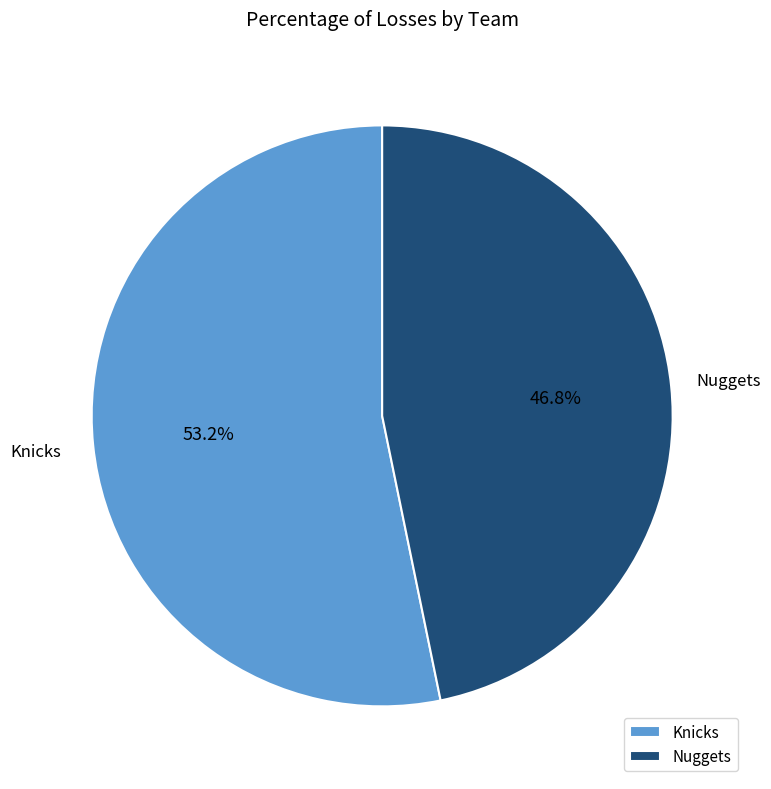

Rank the categories by value from lowest to highest.

Nuggets, Knicks